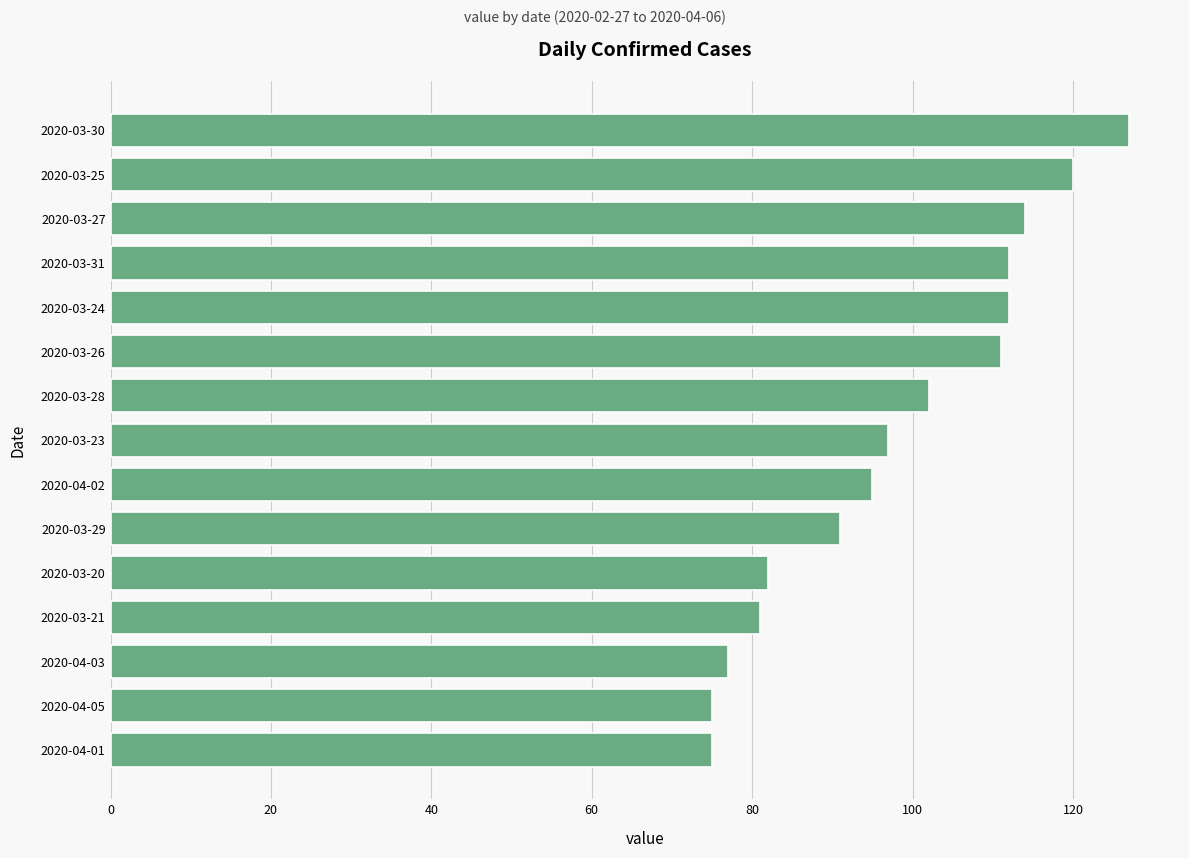

True or false: the data shows 20 at 2020-04-03.

False